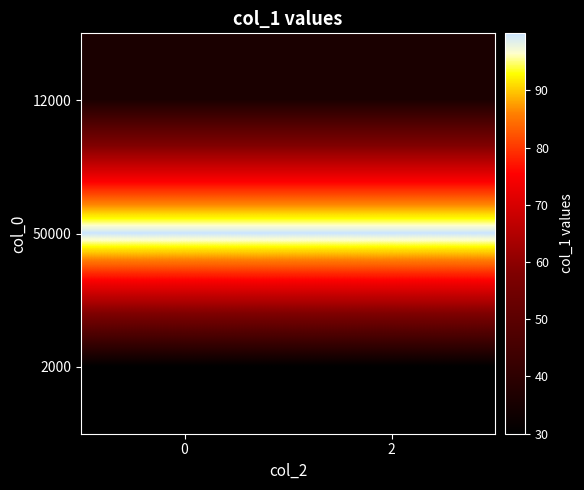

Reading right to left, what are all the values shown in this chart?

12000: 2=36.0	0=36.0
50000: 2=100.0	0=100.0
2000: 2=30.0	0=30.0